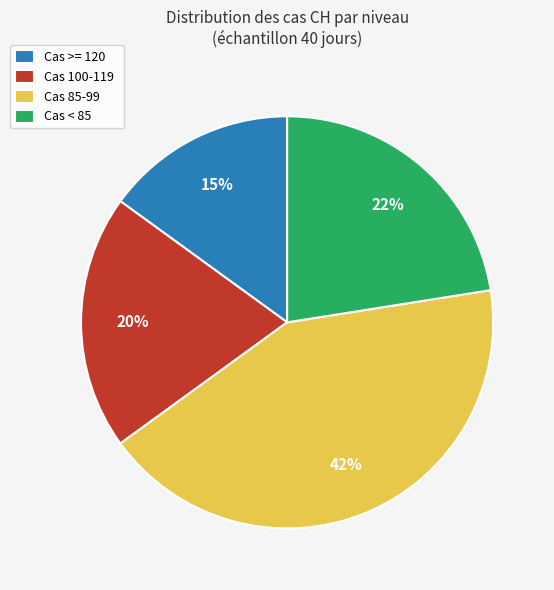

Is Cas >= 120 the majority of the pie?

No